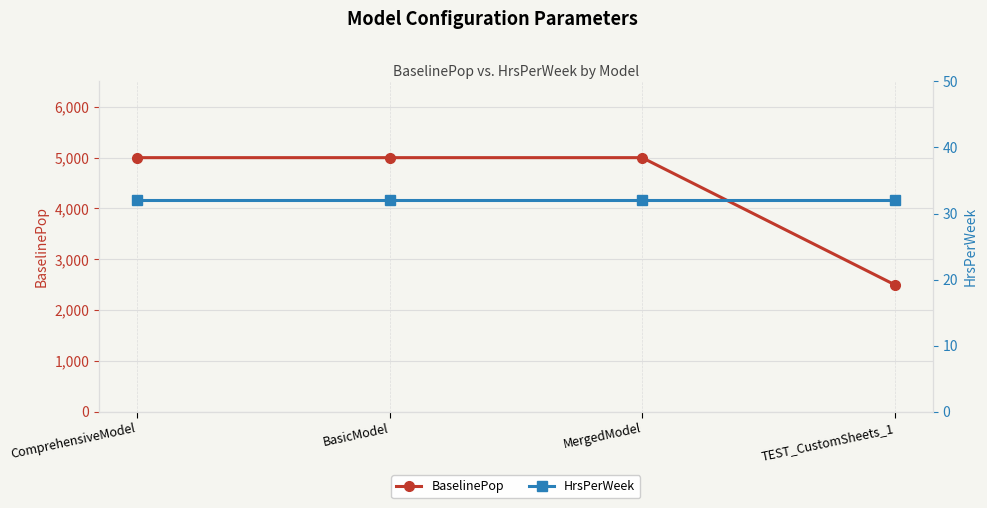

The value of BaselinePop at TEST_CustomSheets_1 is 1163. True or false?

False